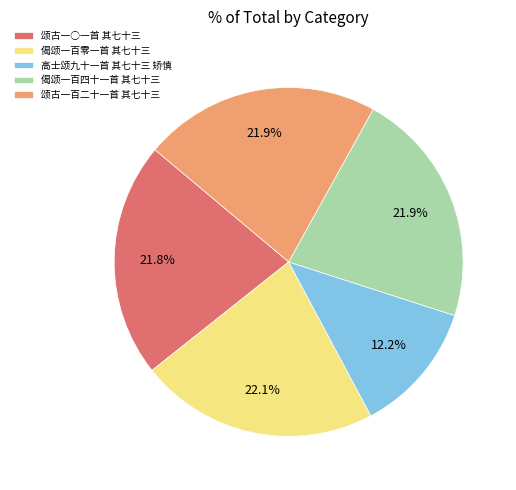

How much of the chart is everything except 颂古一○一首 其七十三?

78.2%